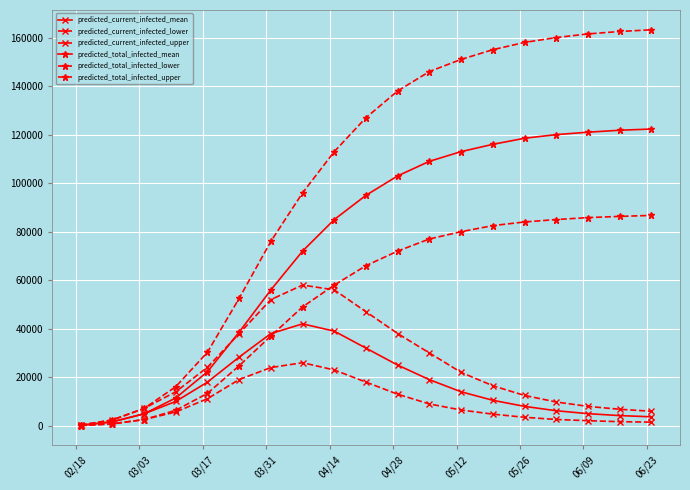

Which label corresponds to the smallest value in the chart?

02/18